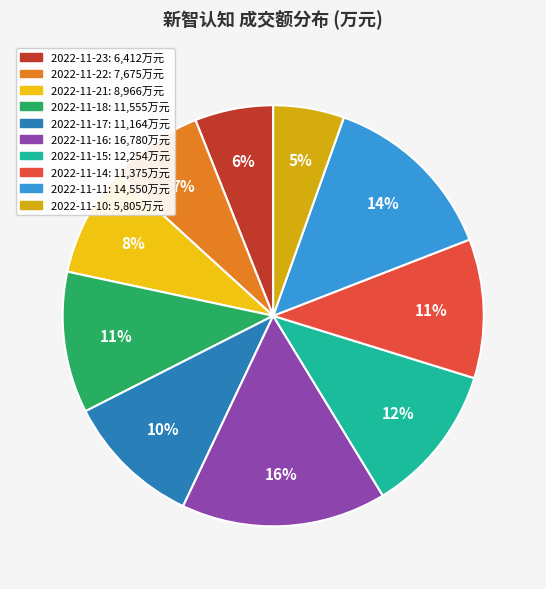

True or false: 2022-11-18 accounts for 3% of the total.

False